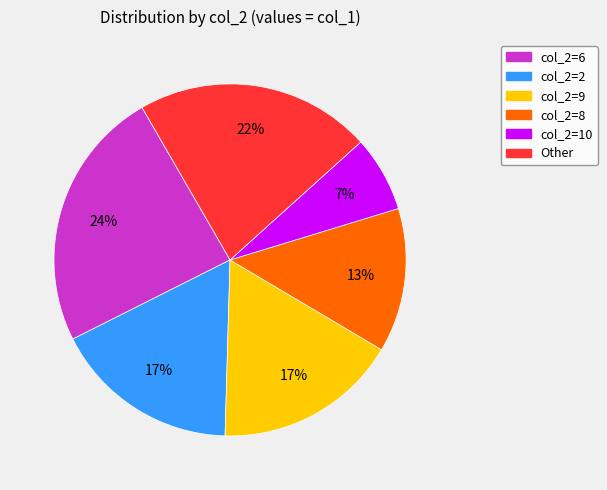

To the nearest percent, what is the average slice percentage?

17%